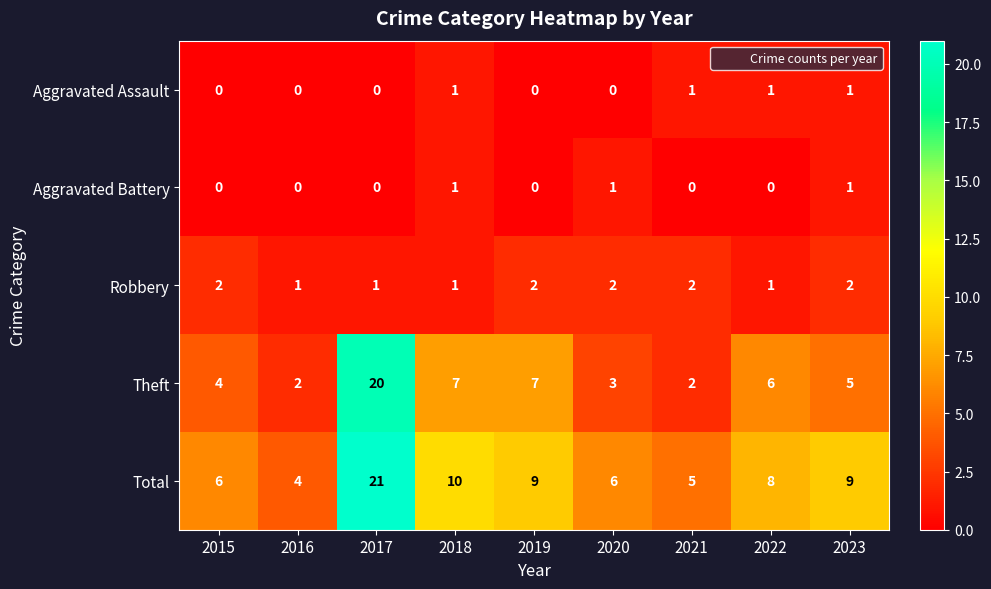

Between 2019 and 2020, which series saw the biggest shift?

Theft